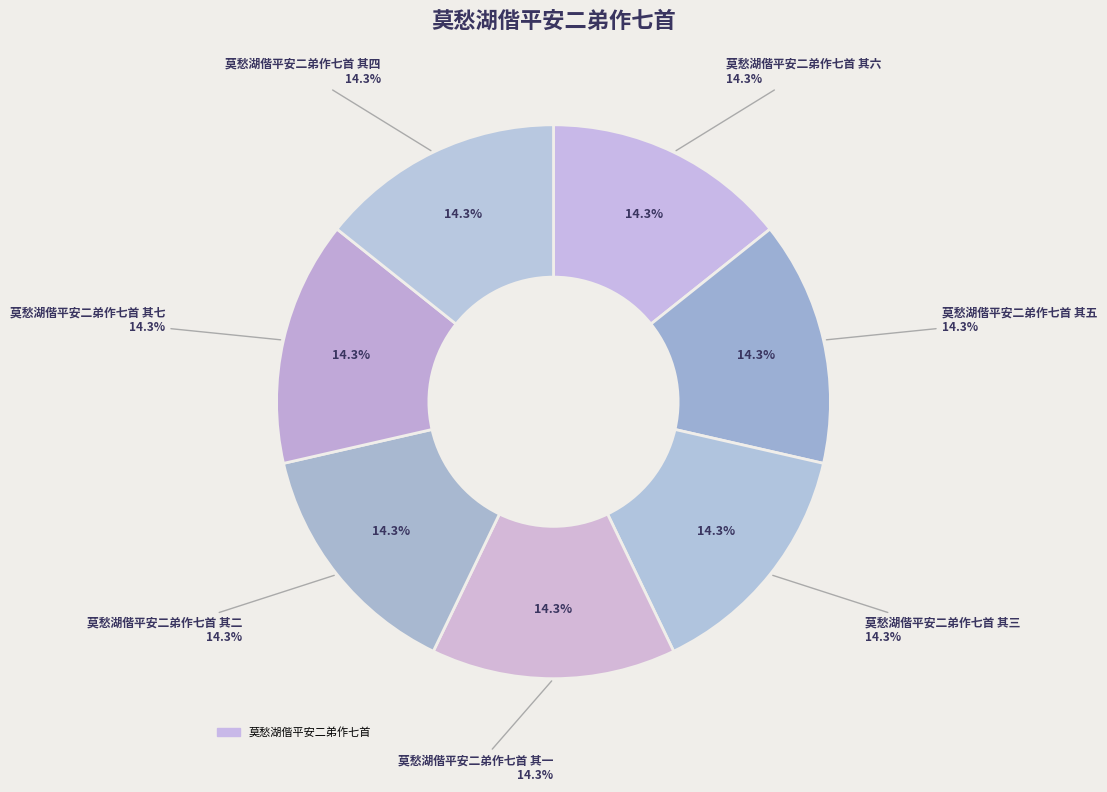

To the nearest percent, what is the average slice percentage?

14%